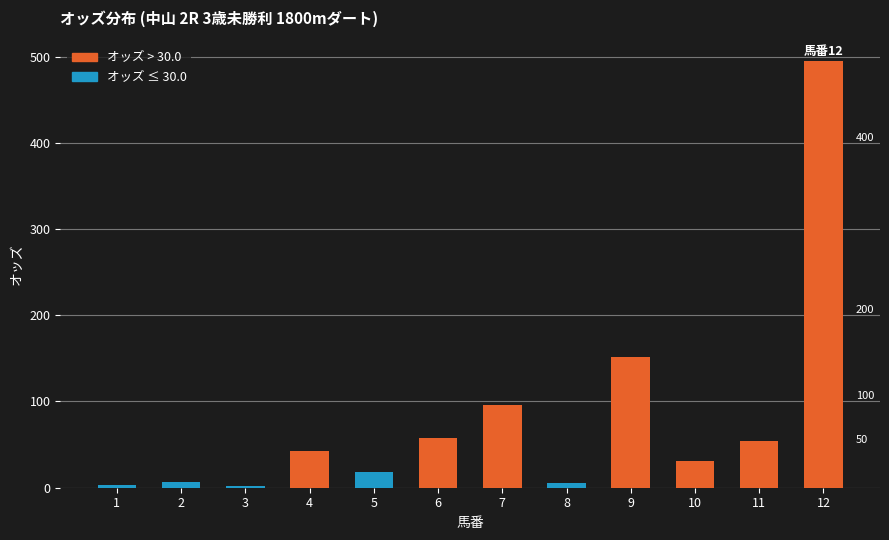

What is the maximum value shown in the chart?

494.3